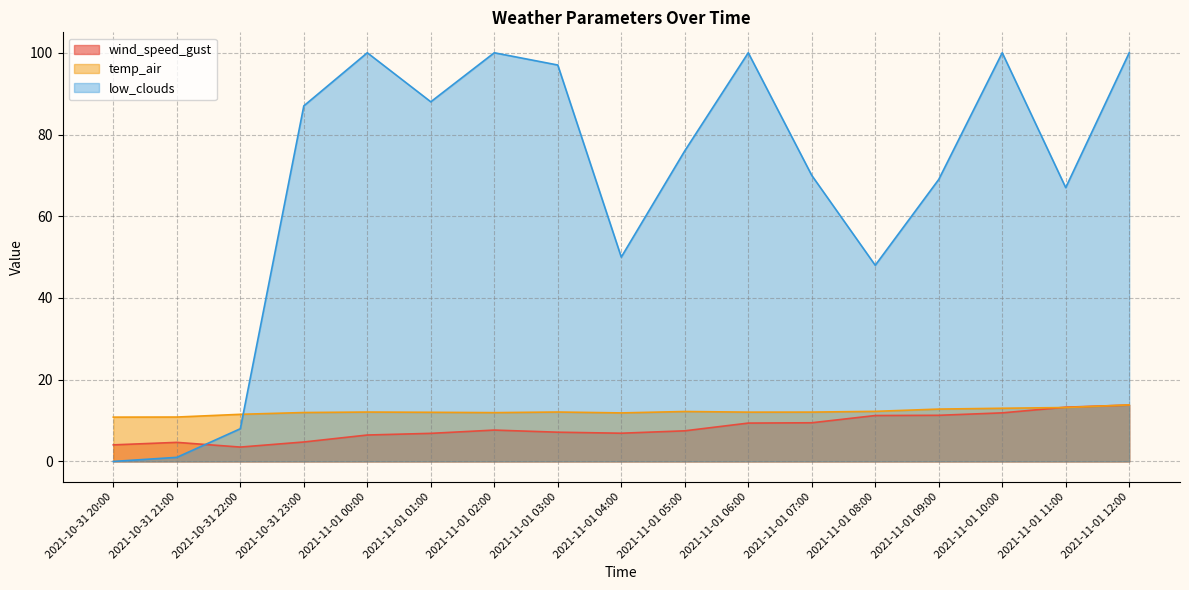

What are all the series names shown in the legend?

wind_speed_gust, temp_air, low_clouds